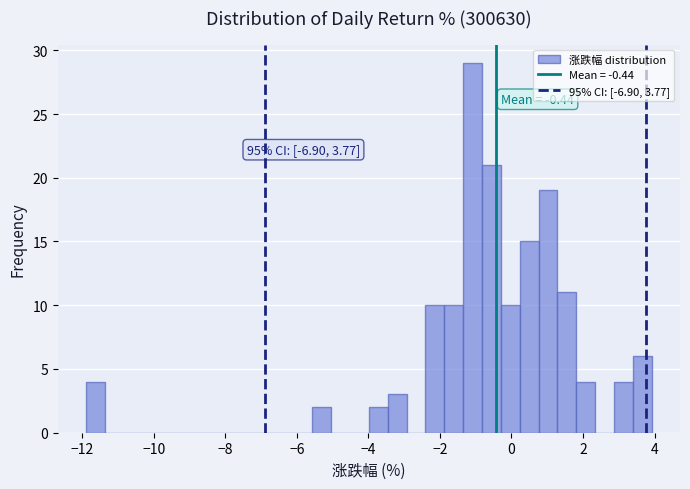

Around what value on the x-axis is the tallest bar? Give the approximate position of its centre, as read against the axis.

-1.0